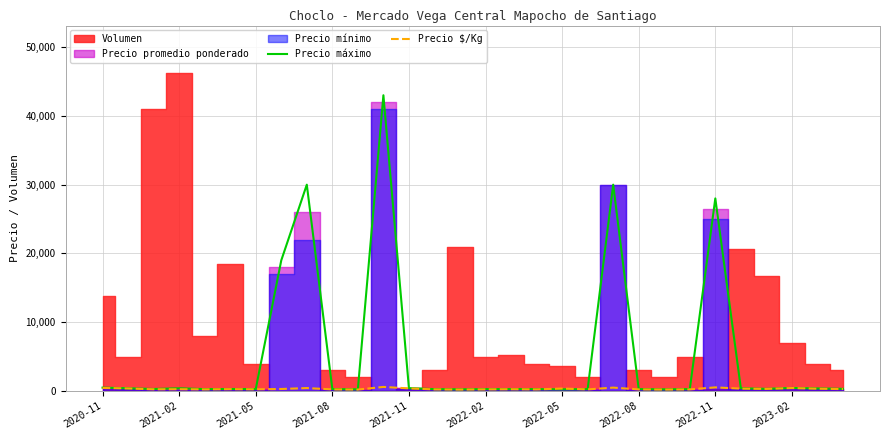

How many categories are shown in the chart?

30